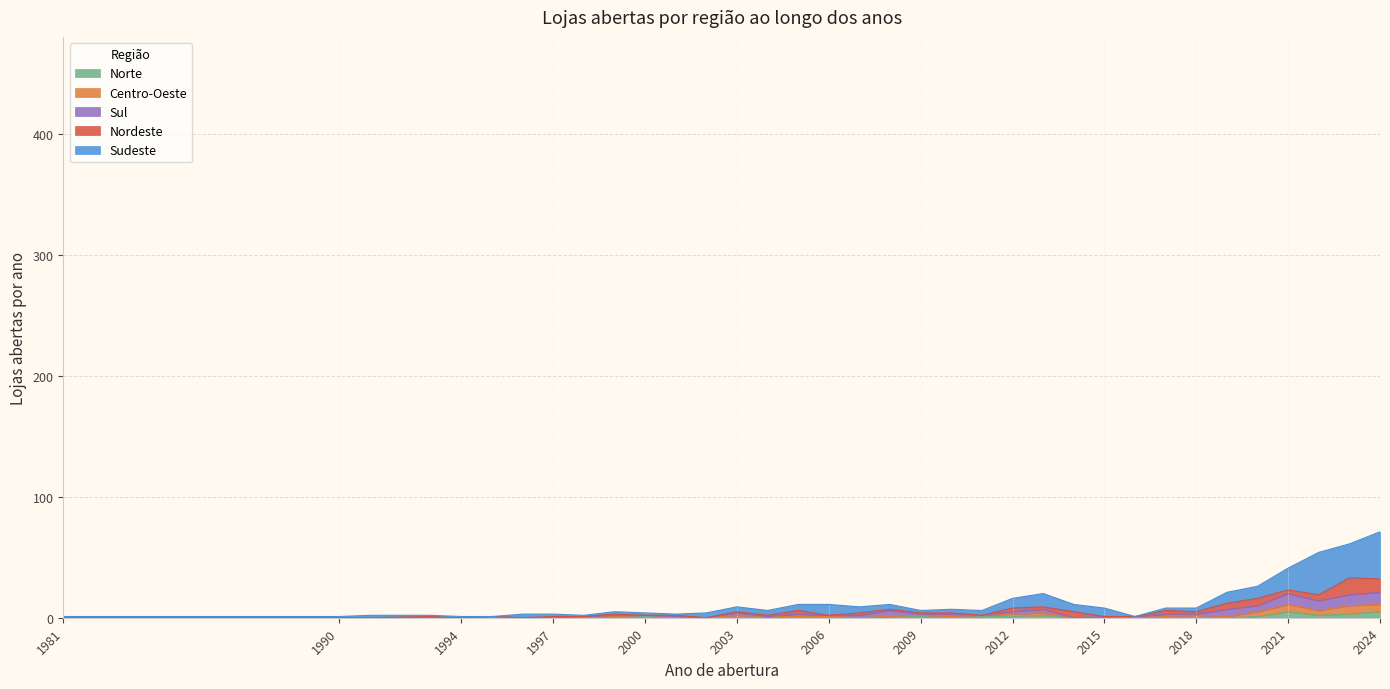

What is the difference between the maximum and minimum values in the Norte series?

5